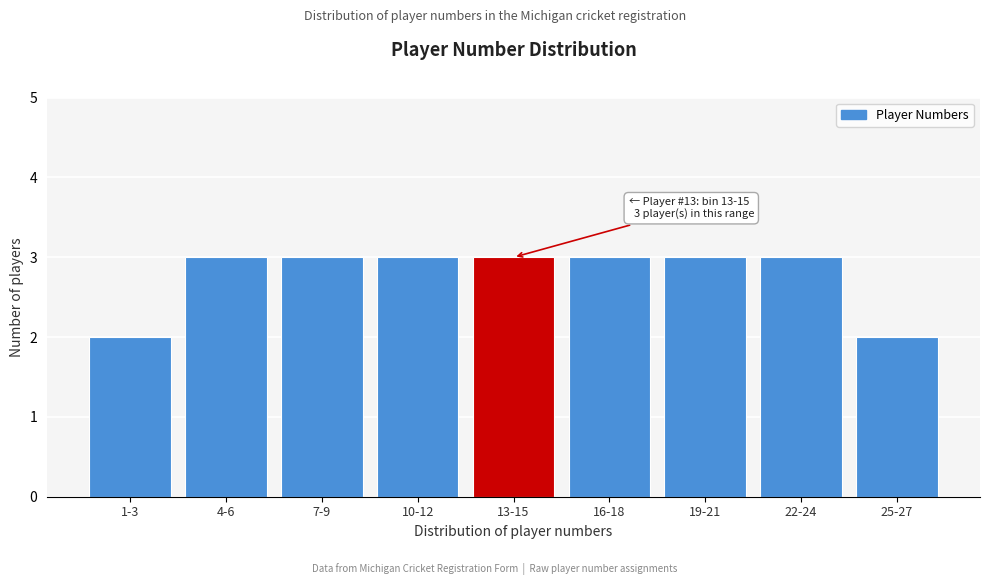

Reading left to right, transcribe all the data shown in this chart.

1-3=2	4-6=3	7-9=3	10-12=3	13-15=3	16-18=3	19-21=3	22-24=3	25-27=2